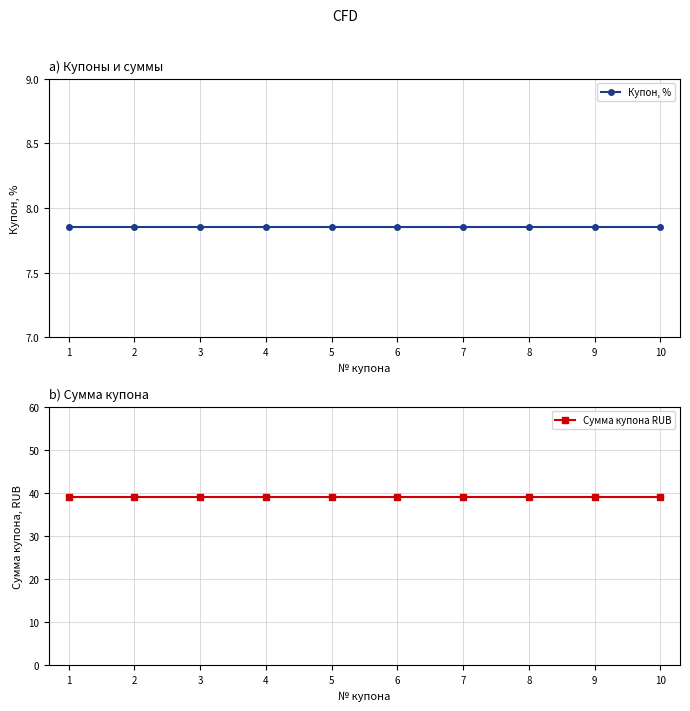

True or false: Купон, % and Сумма купона RUB intersect in this chart.

False